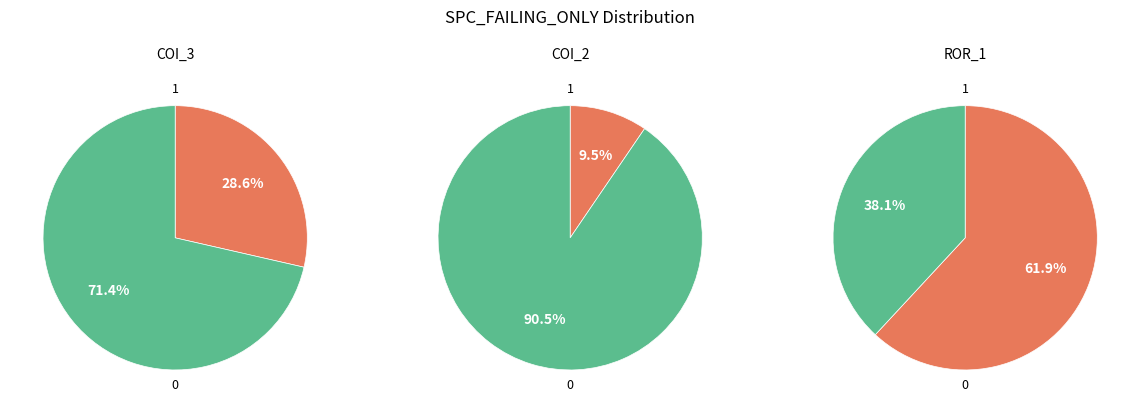

The Forward.EmailSystem.Client.ROR_1 slice represents 62% of the pie. True or false?

True